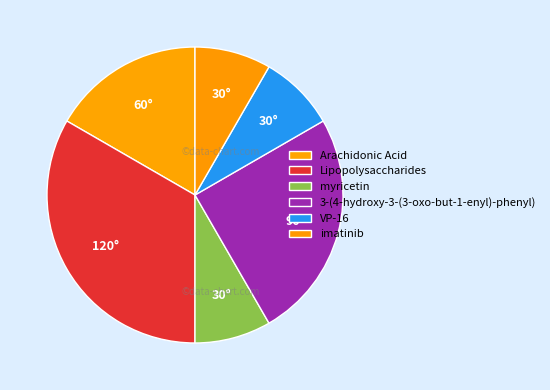

How many slices are in this pie chart?

6